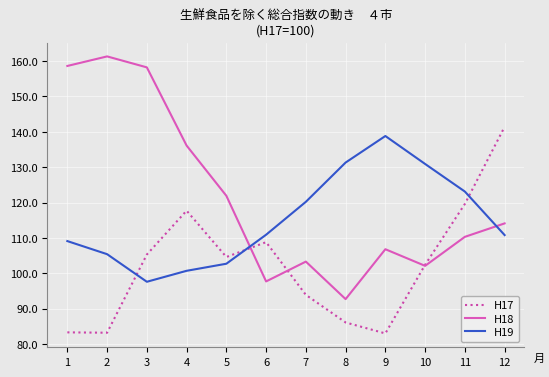

At which label is H17 closest to 112?

6